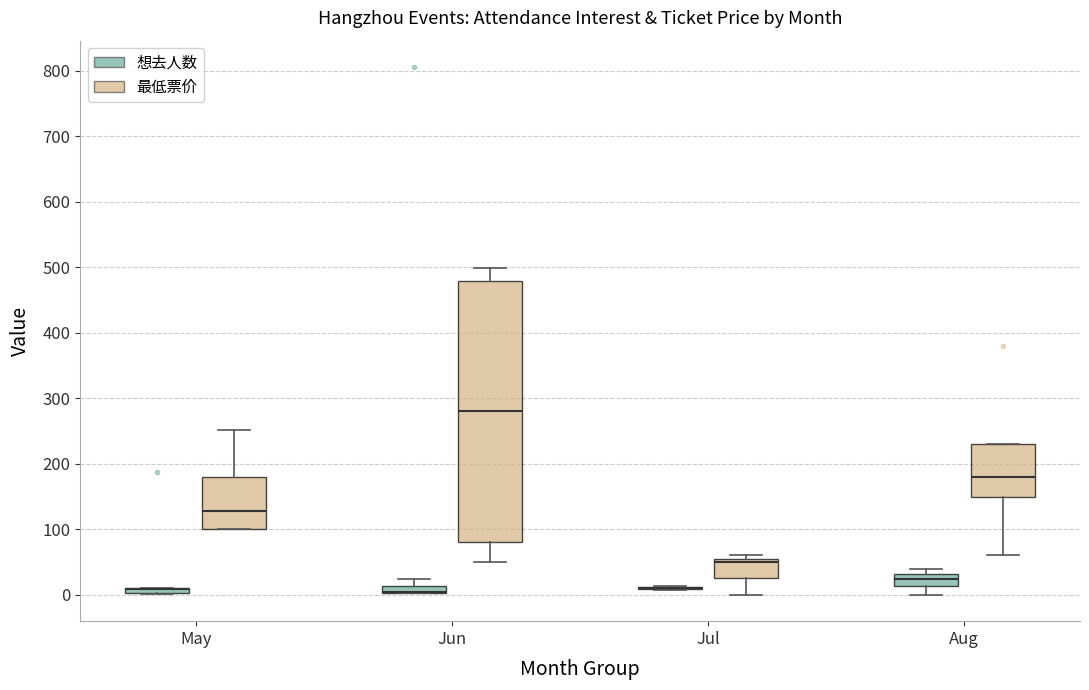

Where is the upper edge of the box for May (最低票价) on the y-axis? The values are not printed on the chart, so give them approximately, as read against the axis.

180